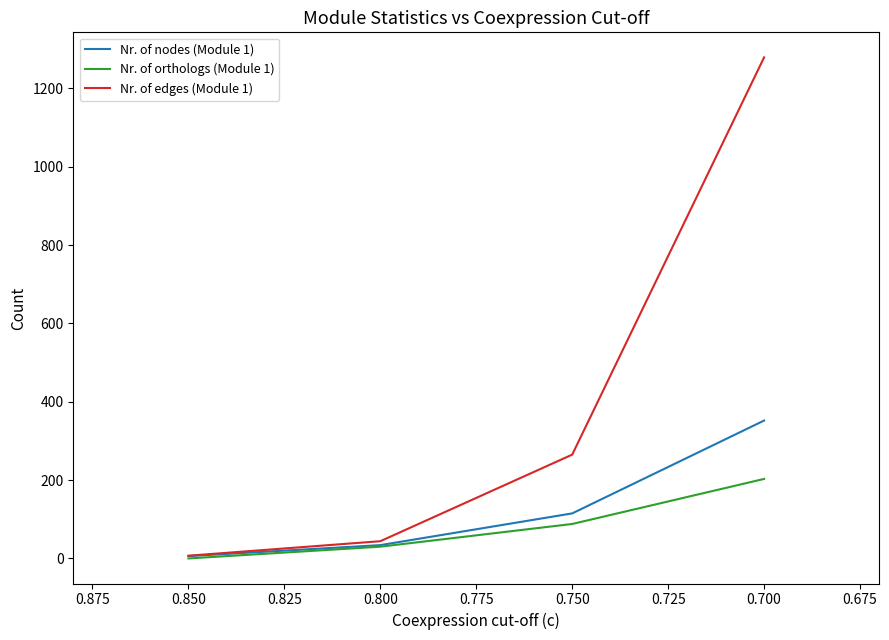

Is the value of Nr. of nodes (Module 1) at 0.650 greater than the value of Nr. of edges (Module 1) at 0.675?

No